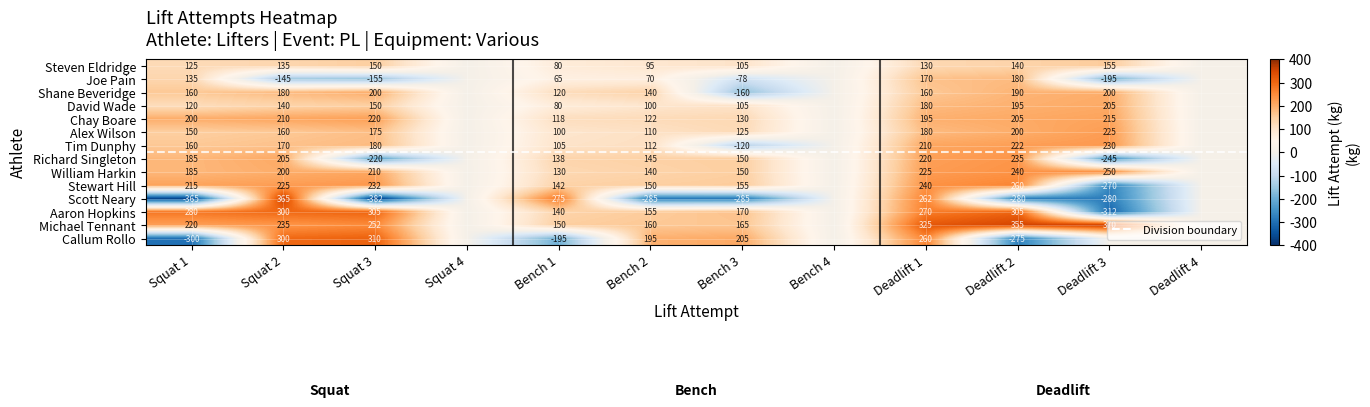

What is the sum of the Alex Wilson values at Bench 3 and Squat 3?

300